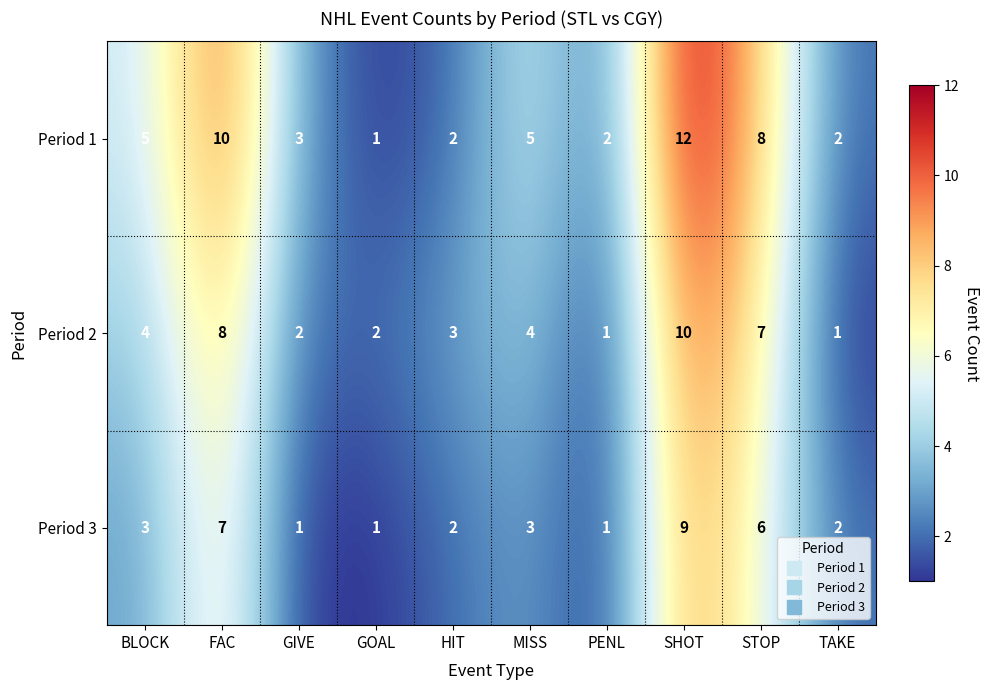

The Period 2 series shows 8 at FAC. True or false?

True